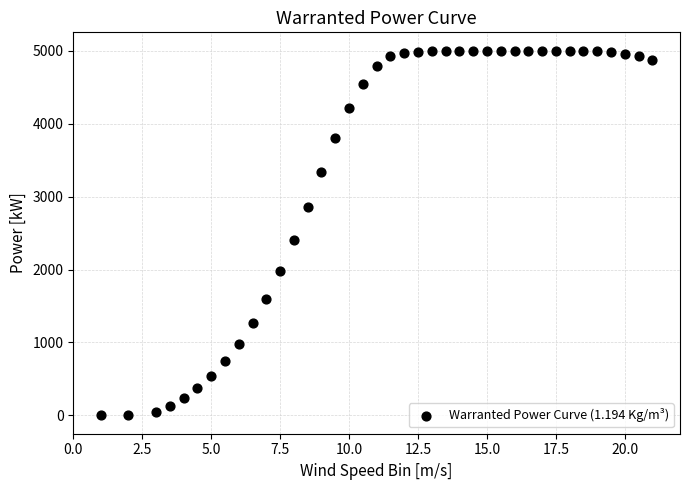

What Y value in the scatter plot is closest to 2500?

2398